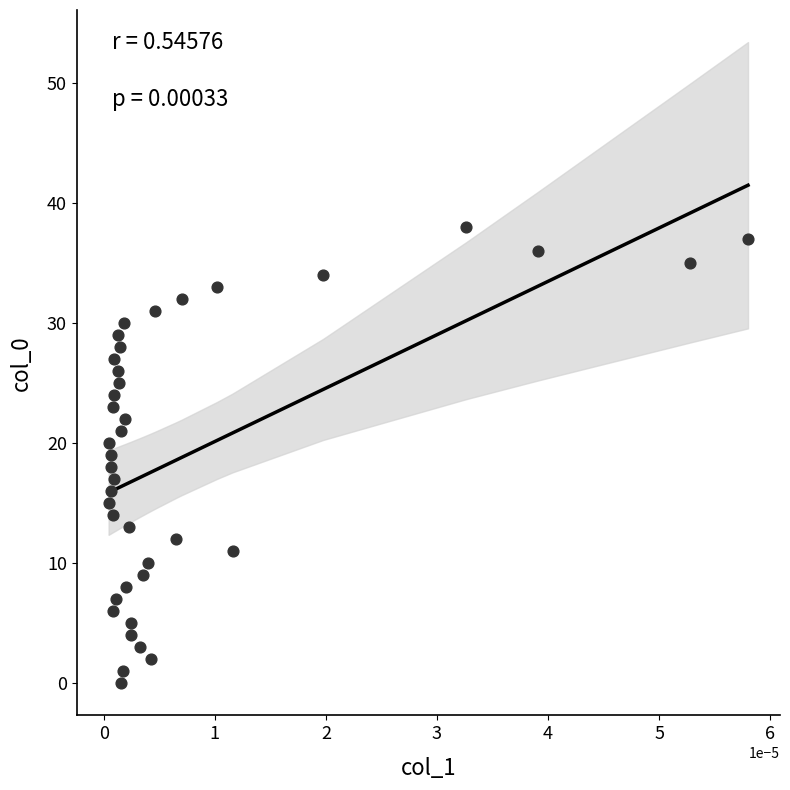

What is the range of Y values (max minus min)?

38